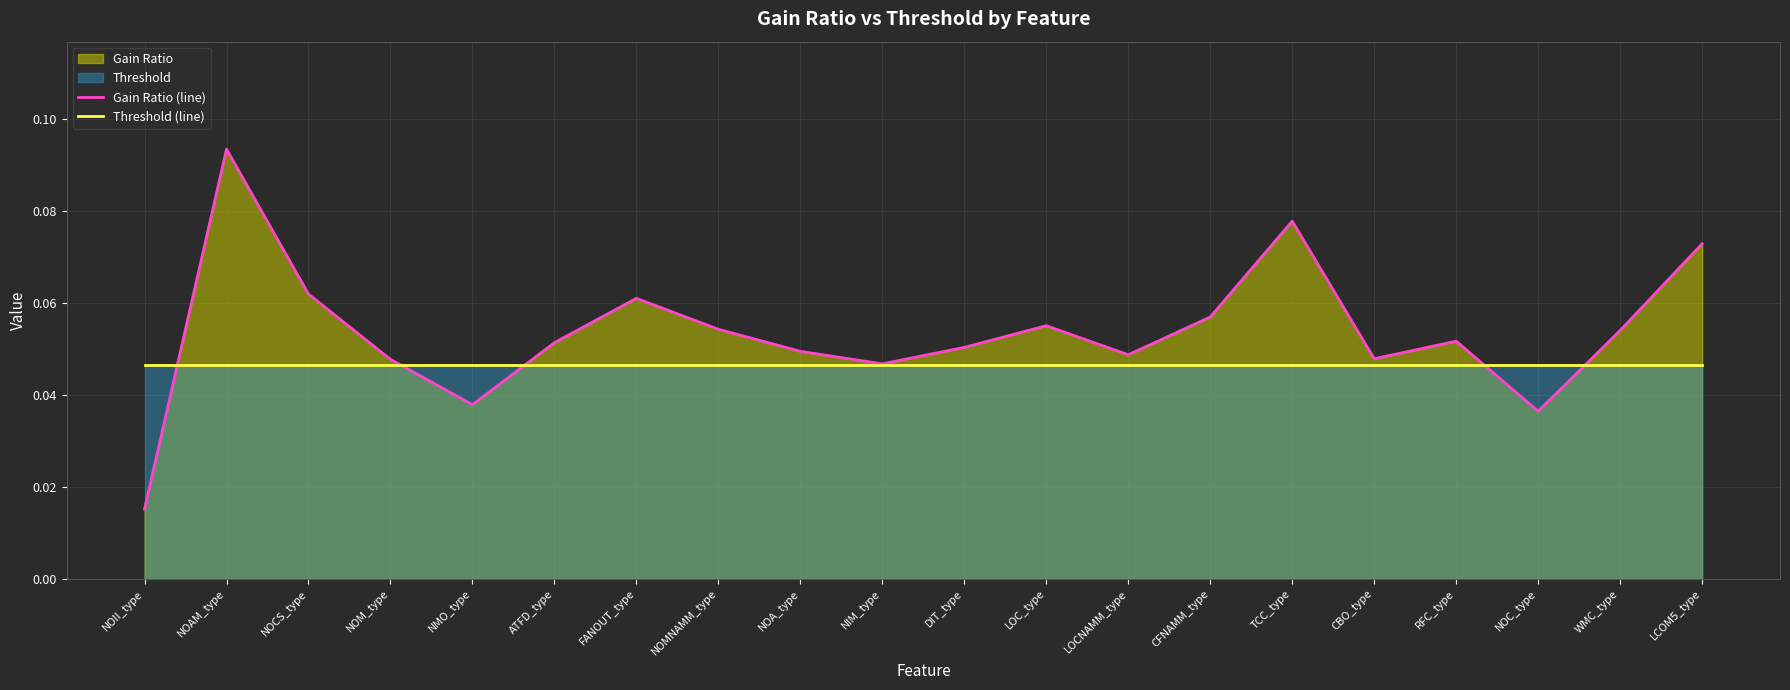

Rank the series by their maximum value, from lowest to highest.

Threshold (line), Gain Ratio (line)